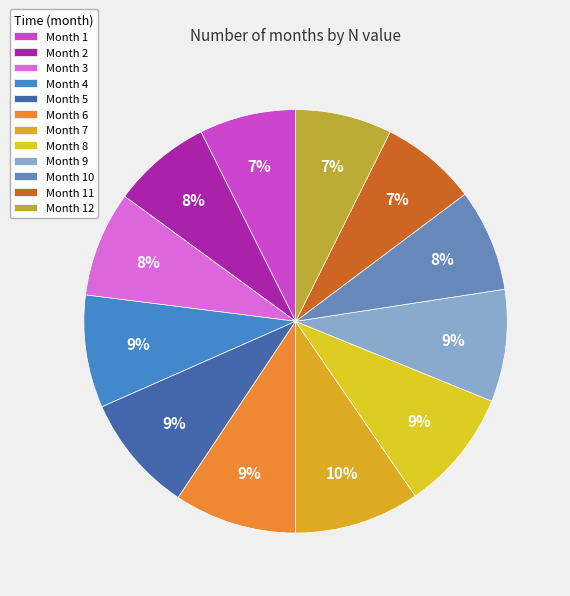

How many slices are in this pie chart?

12